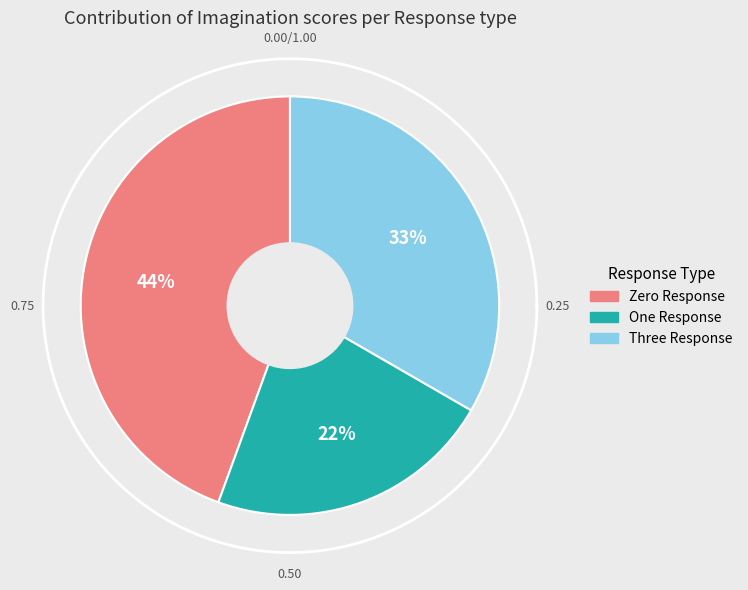

How many slices are in this pie chart?

3